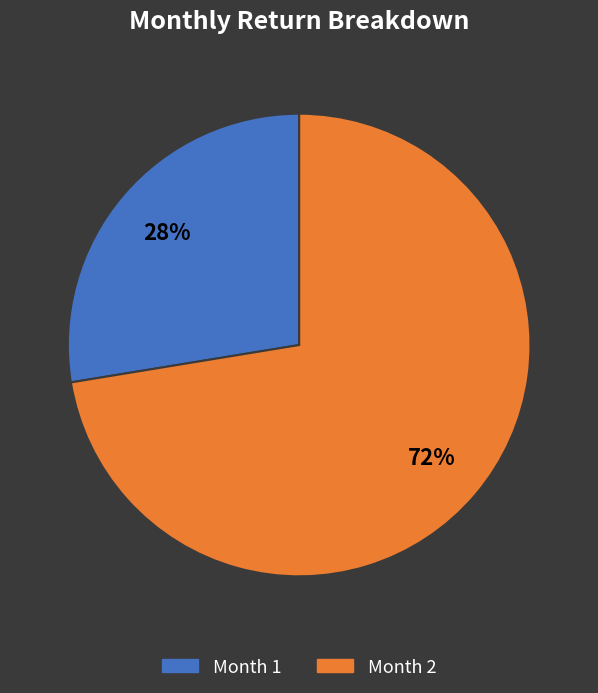

How many segments does this pie chart have?

2